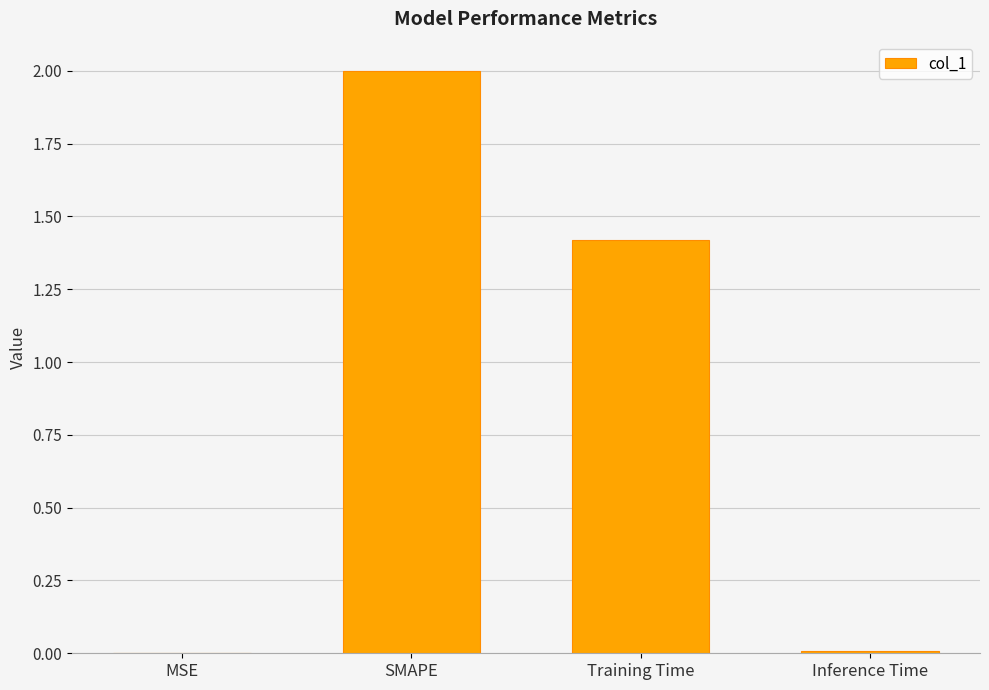

The value at Training Time is 1.4. True or false?

True